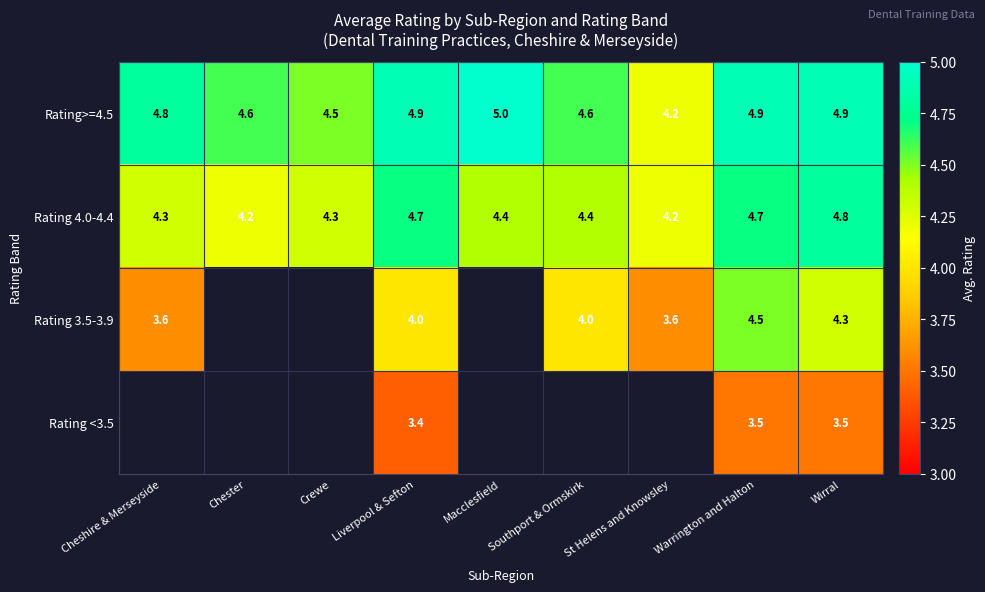

Rank the series at Liverpool & Sefton from highest to lowest value.

Rating>=4.5, Rating 4.0-4.4, Rating 3.5-3.9, Rating <3.5